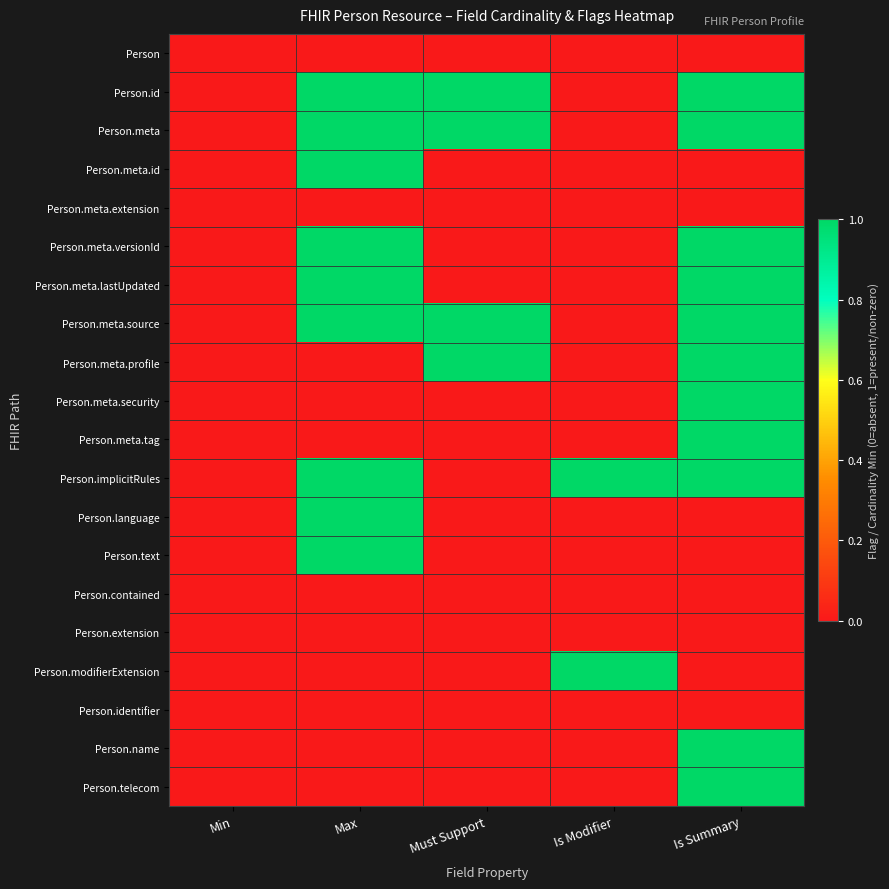

Count the number of categories in the chart.

5